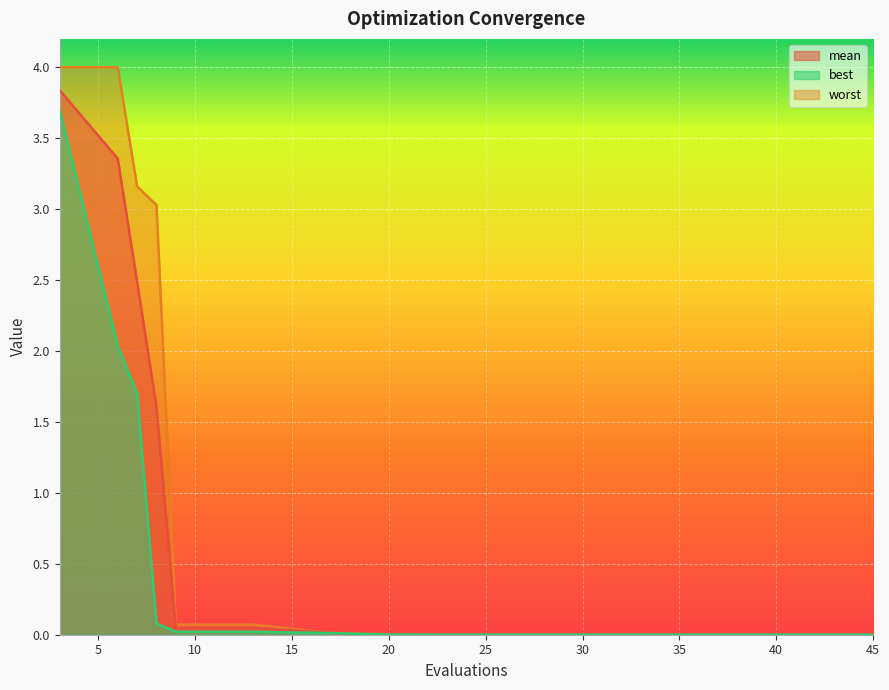

What are all the series names shown in the legend?

mean, best, worst